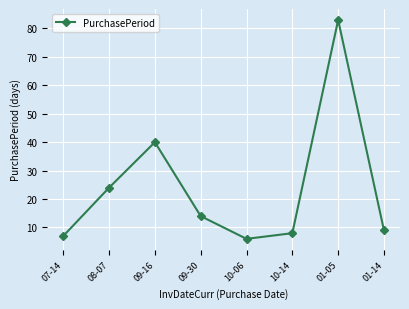

List the labels in order of value, largest first.

01-05, 09-16, 08-07, 09-30, 01-14, 10-14, 07-14, 10-06